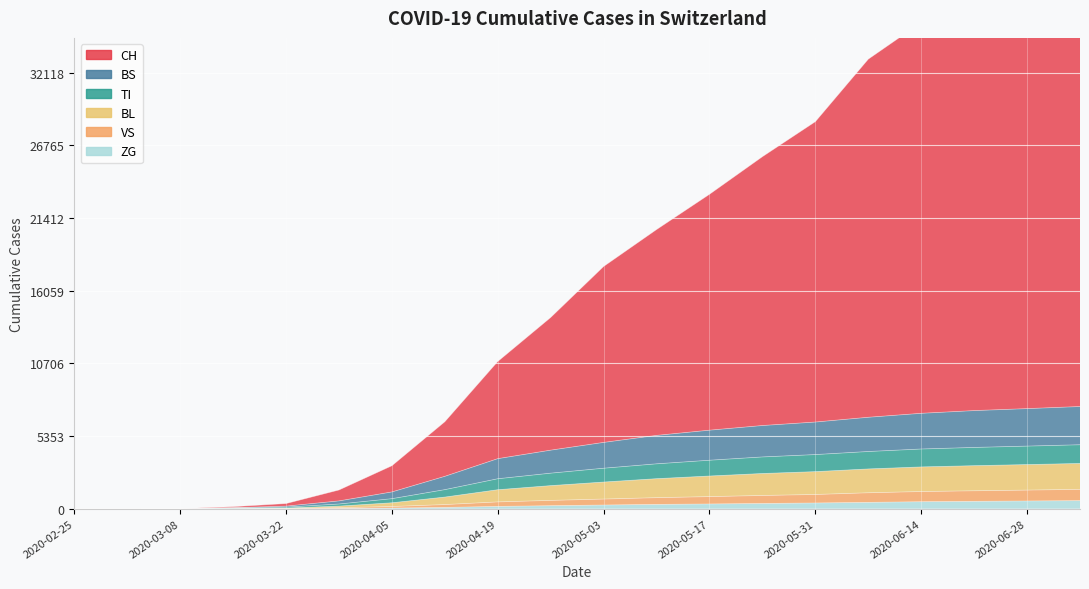

How many positive values does the BS series have?

17